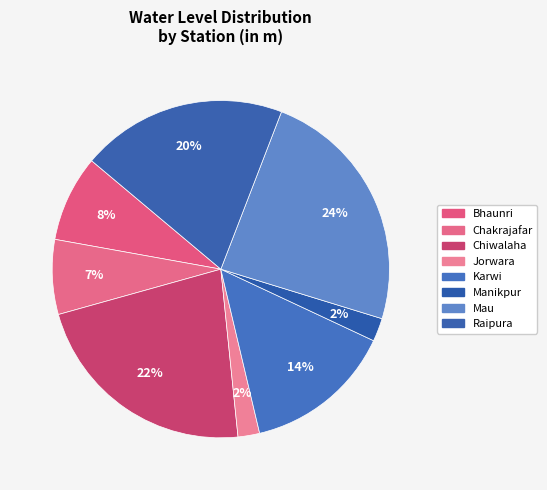

Count the number of slices in the pie.

8